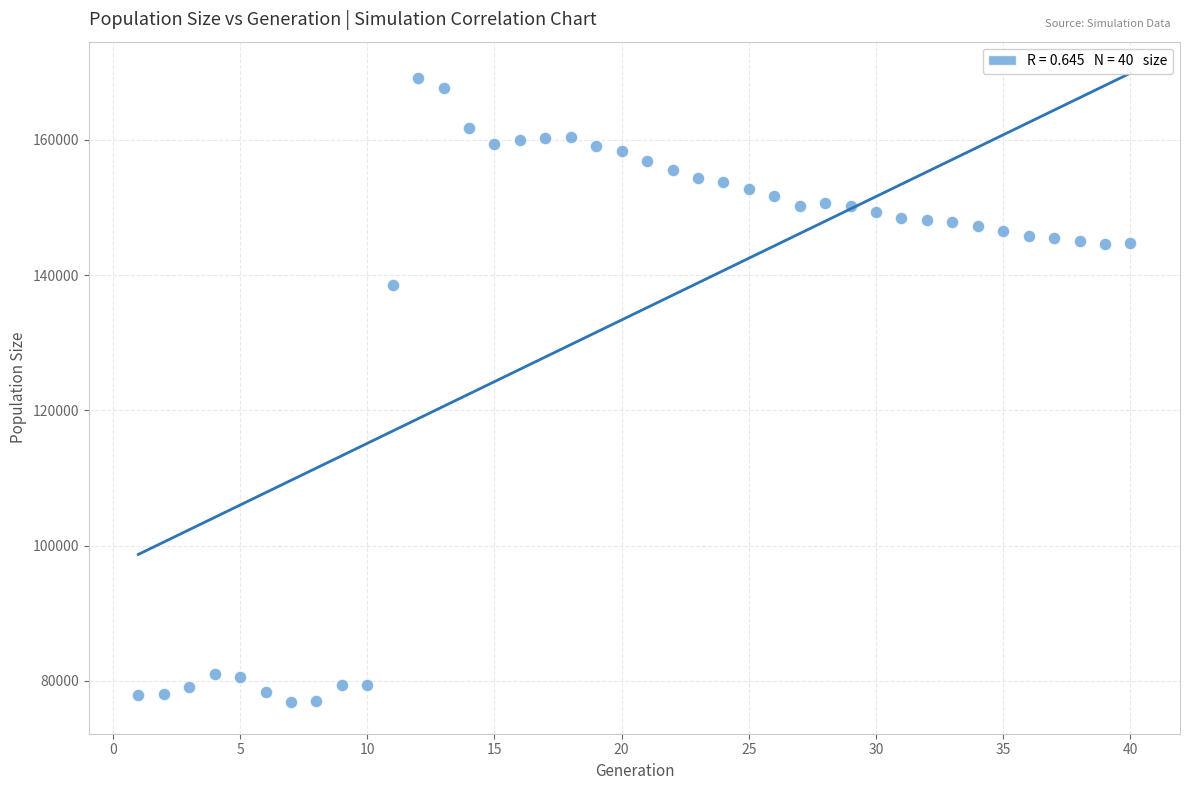

What is the range of Y values (max minus min)?

92352